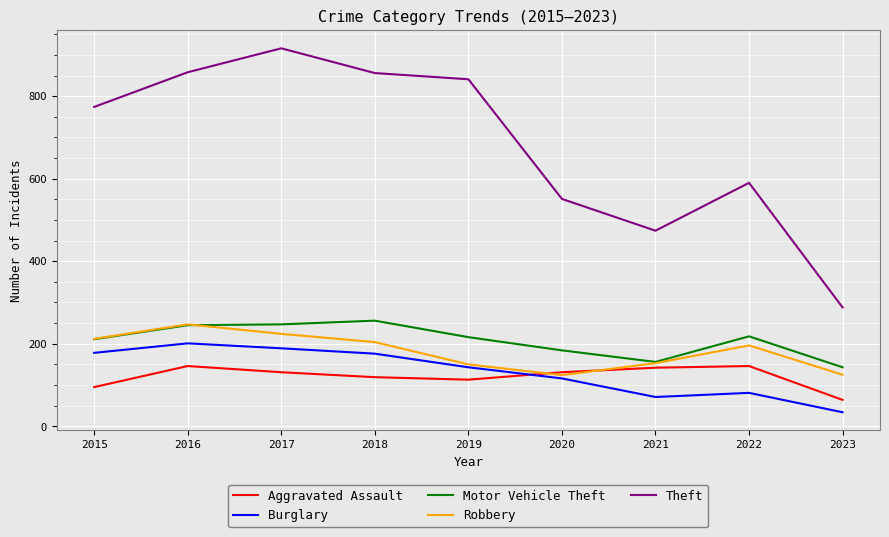

How many interior local valleys does the Burglary series have?

1